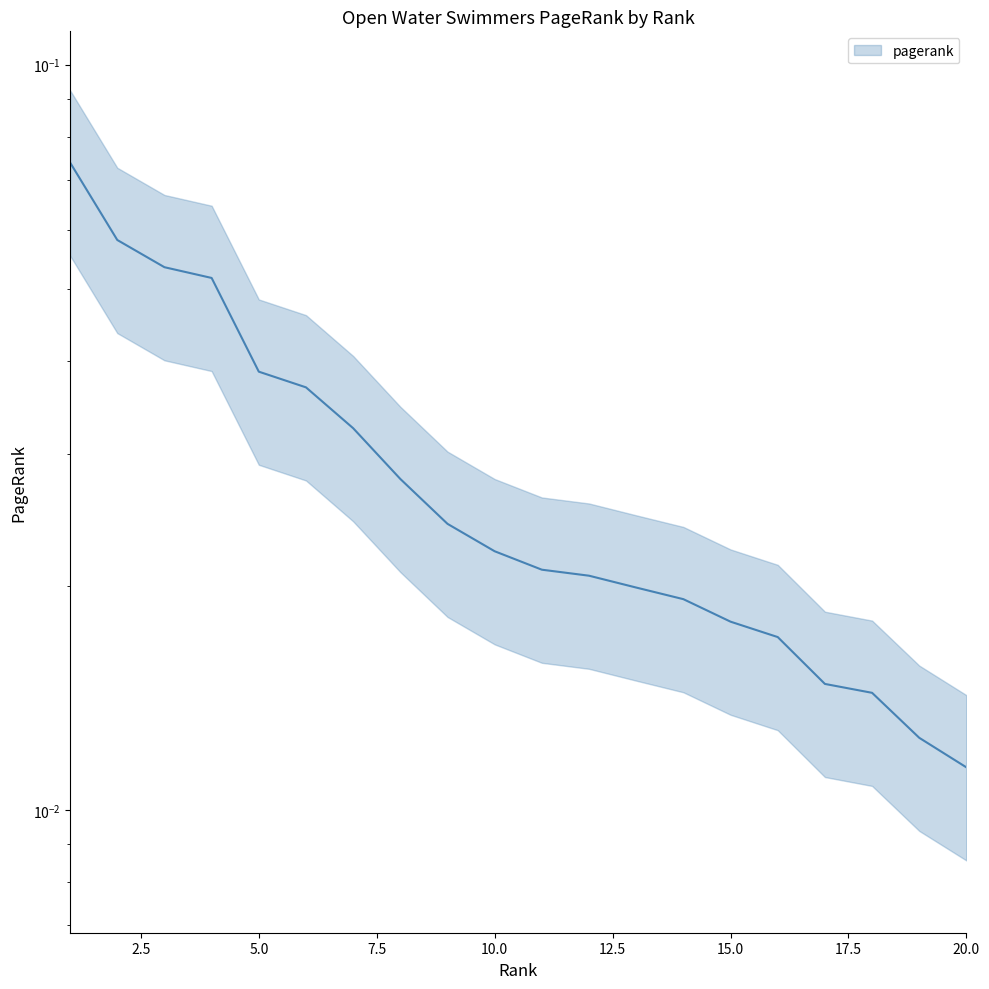

The value at 14 is 0.0. True or false?

False